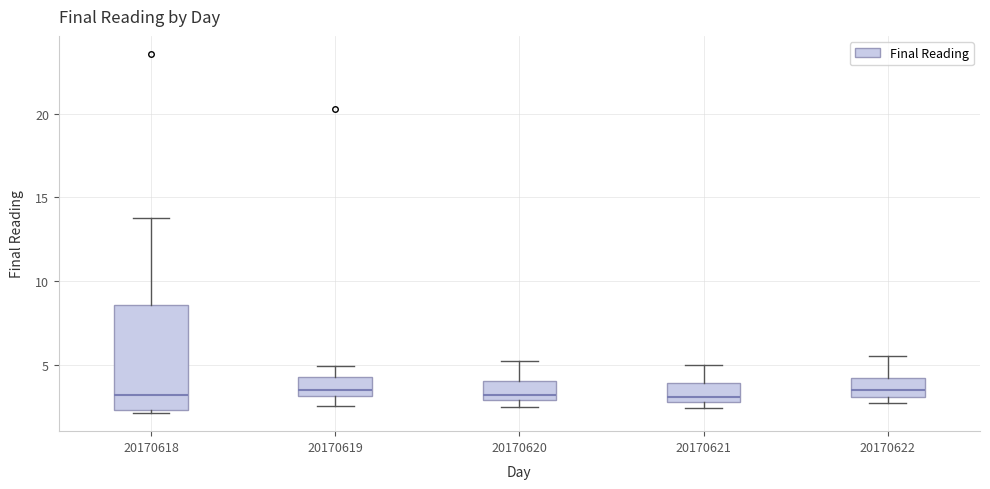

Reading left to right, transcribe this box plot: for each box, give where its median line is, the range the box spans, and where its two whiskers end, as read against the y-axis. The values are not printed on the chart, so give them approximately, as read against the axis.

20170618: median 3.0, box 2.5 to 8.5, whiskers 2.0 to 14.0
20170619: median 3.5, box 3.0 to 4.0, whiskers 2.5 to 5.0
20170620: median 3.0 (just above the box's lower edge), box 3.0 to 4.0, whiskers 2.5 to 5.0
20170621: median 3.0 (just above the box's lower edge), box 3.0 to 4.0, whiskers 2.5 to 5.0
20170622: median 3.5, box 3.0 to 4.0, whiskers 2.5 to 5.5